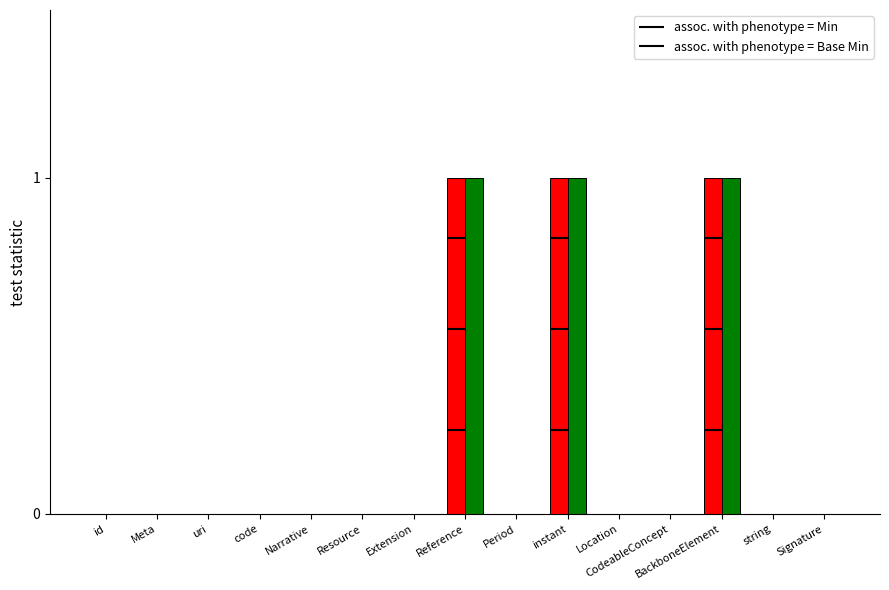

Are the bars grouped side by side (vs. stacked)?

Yes